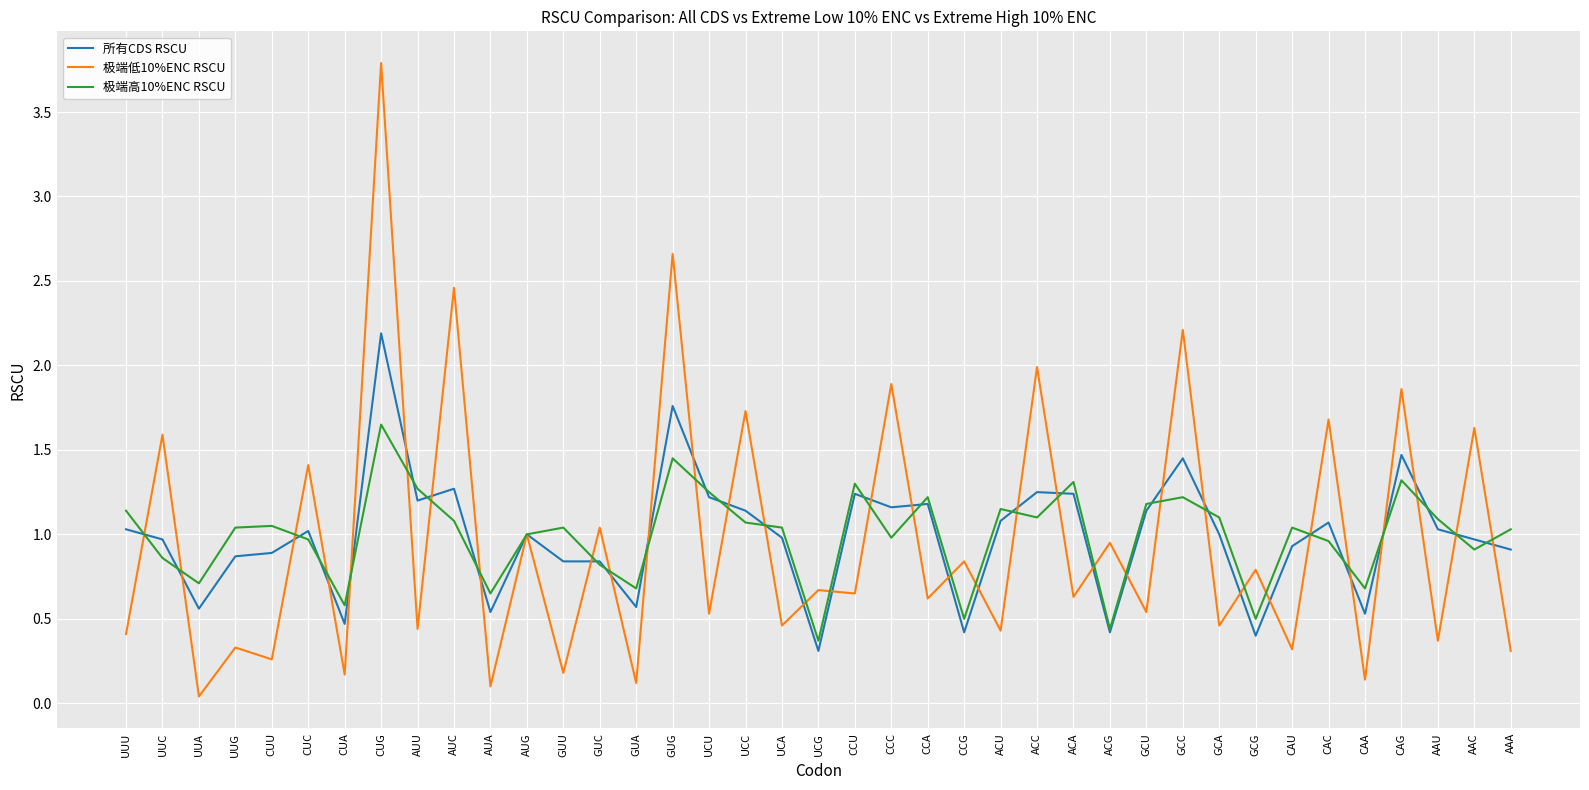

List the series in order of their peak value, lowest first.

极端高10%ENC RSCU, 所有CDS RSCU, 极端低10%ENC RSCU